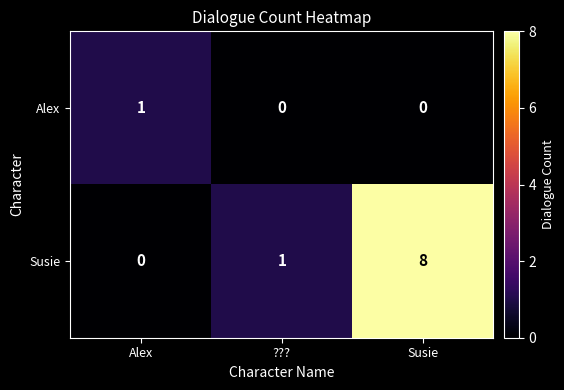

Which series changed the most between ??? and Susie?

Susie